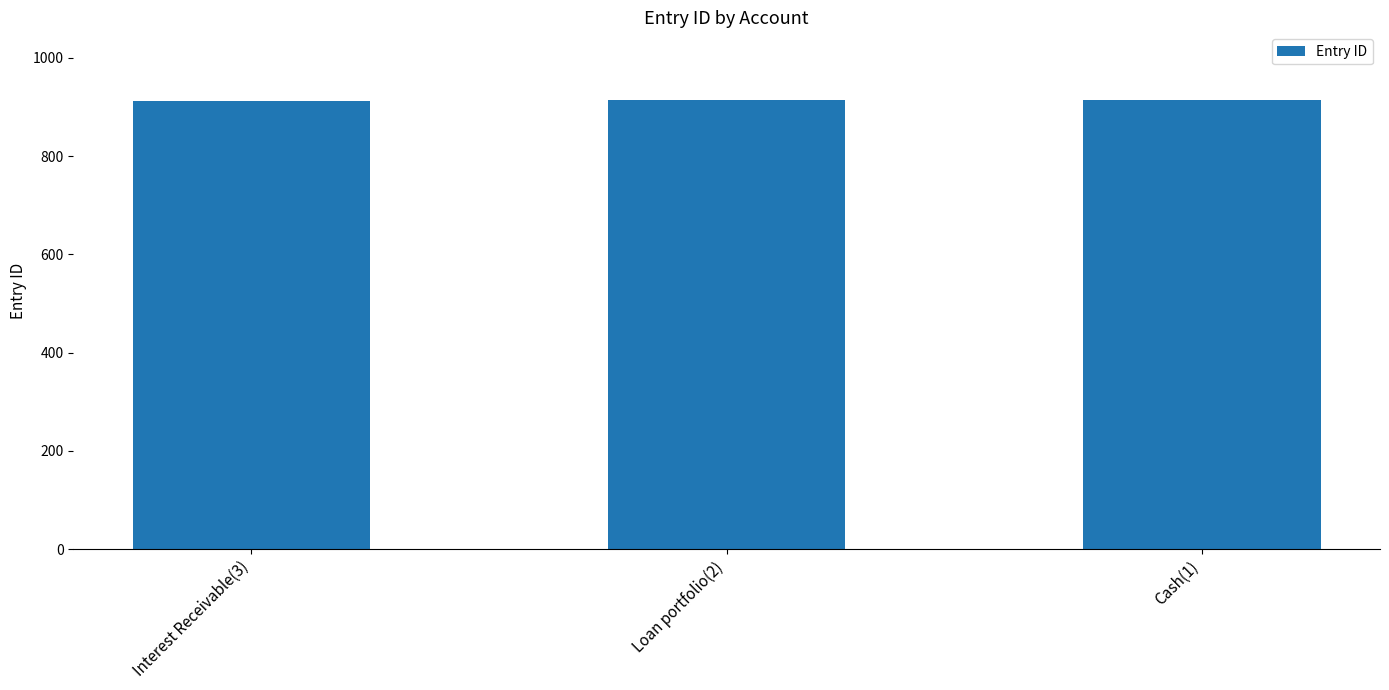

Approximately how many times larger is the value at Interest Receivable(3) compared to Loan portfolio(2)?

1.0